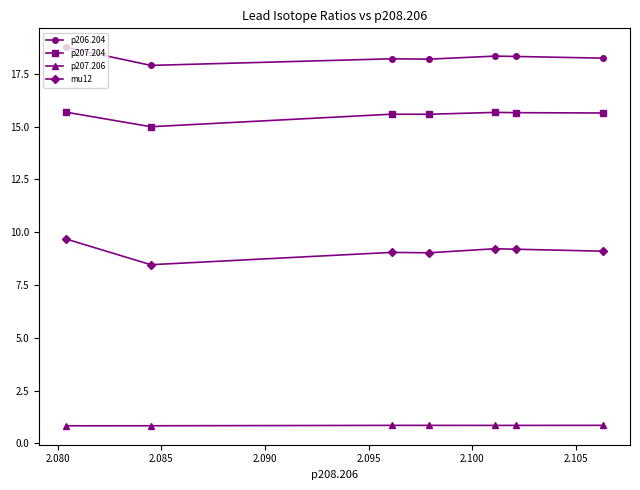

At how many categories does at least one series exceed 7?

7